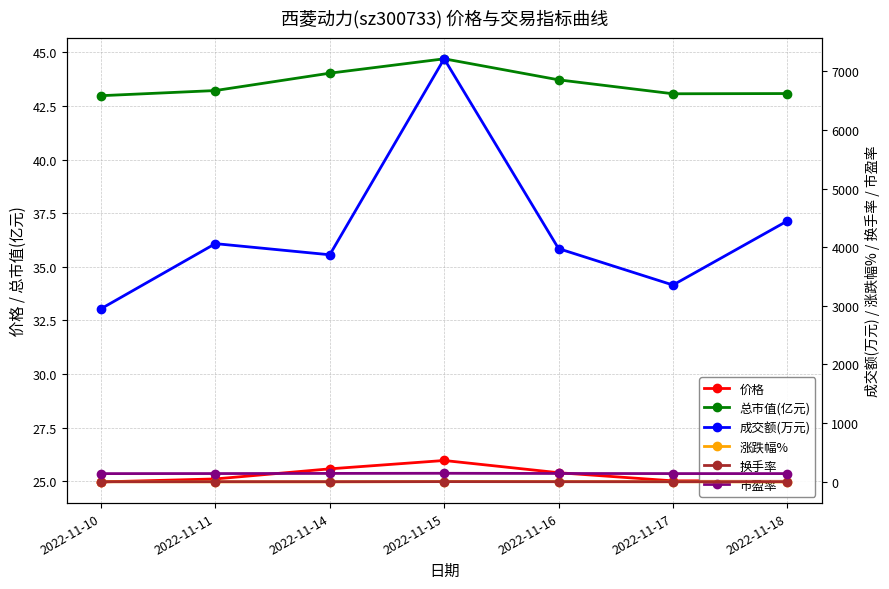

True or false: 换手率 and 成交额(万元) cross at least once.

False